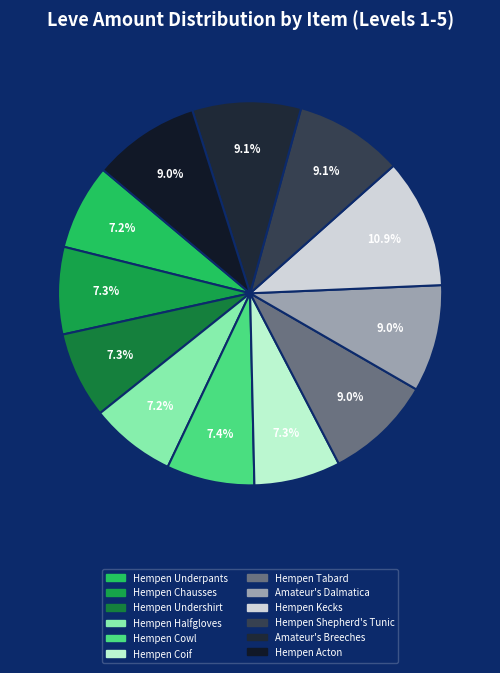

Count the number of slices in the pie.

12